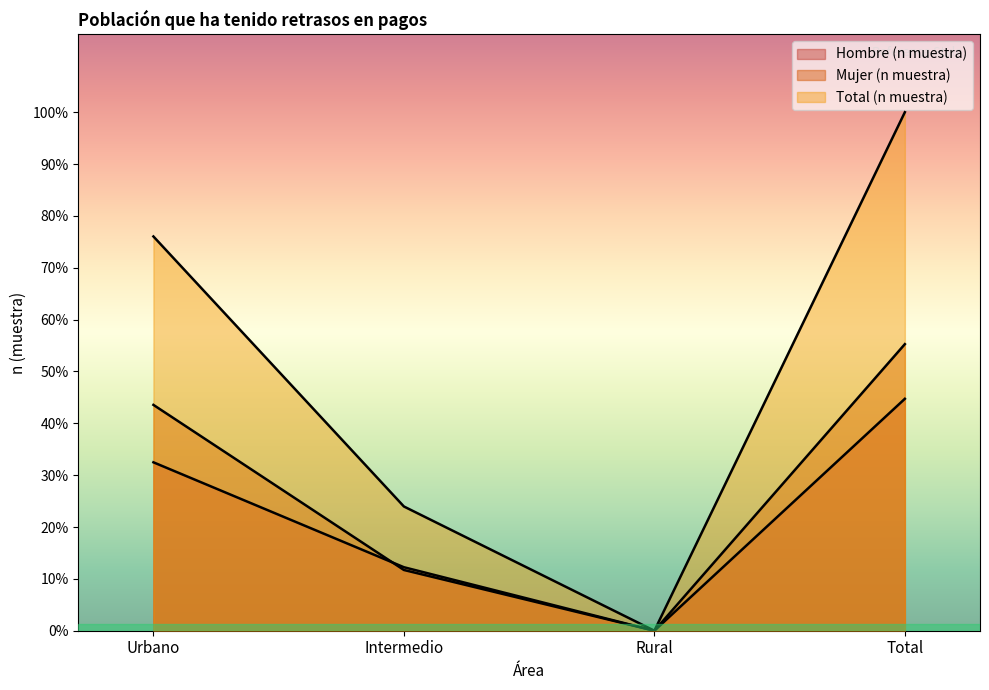

What are all the series names shown in the legend?

Hombre (n muestra), Mujer (n muestra), Total (n muestra)